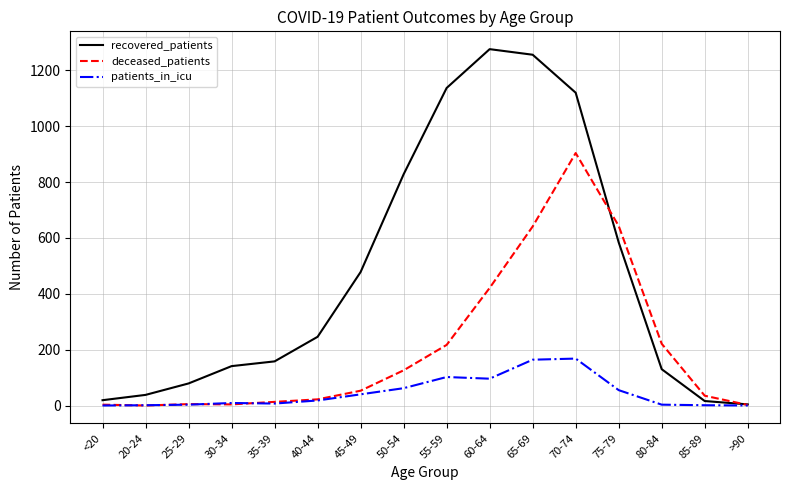

What value does the patients_in_icu series have at 85-89?

1